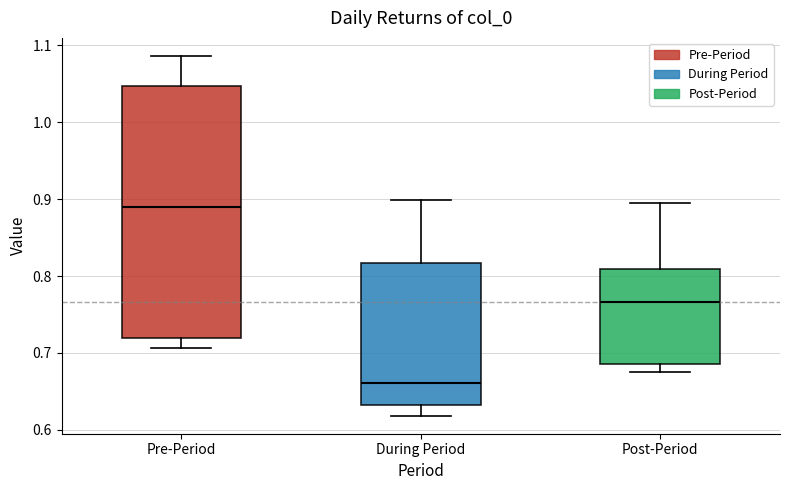

Where does the median line of the box for Post-Period sit on the y-axis? The values are not printed on the chart, so give them approximately, as read against the axis.

0.77